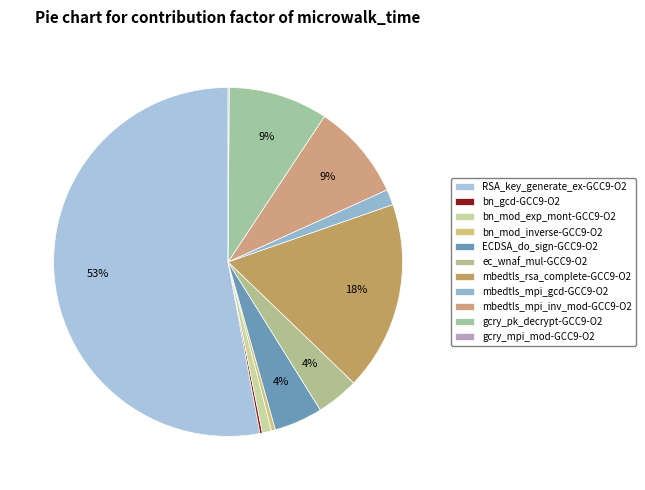

Combined, what portion of the pie is gcry_mpi_mod-GCC9-O2 and mbedtls_mpi_inv_mod-GCC9-O2?

9.0%